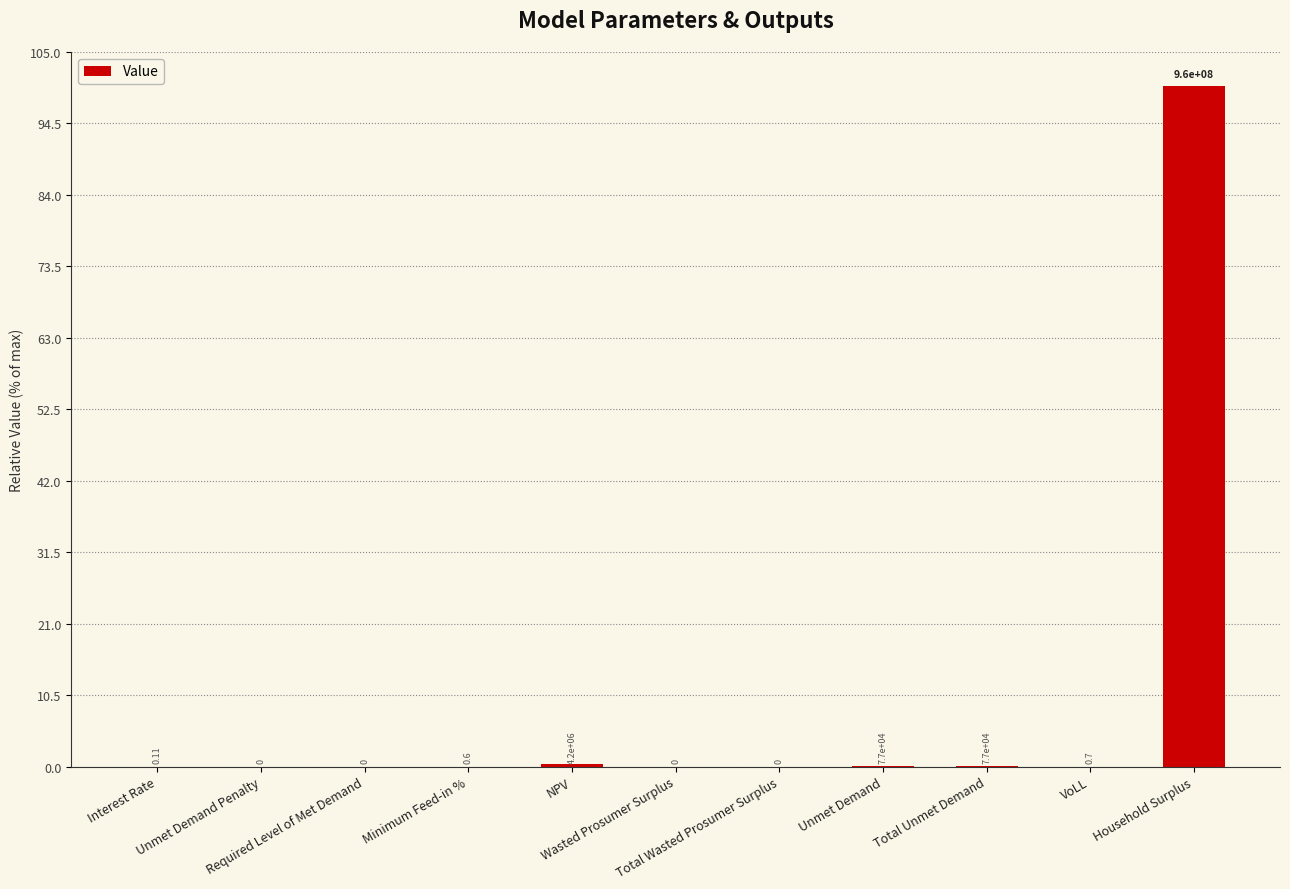

The value at Wasted Prosumer Surplus is 52.7. True or false?

False